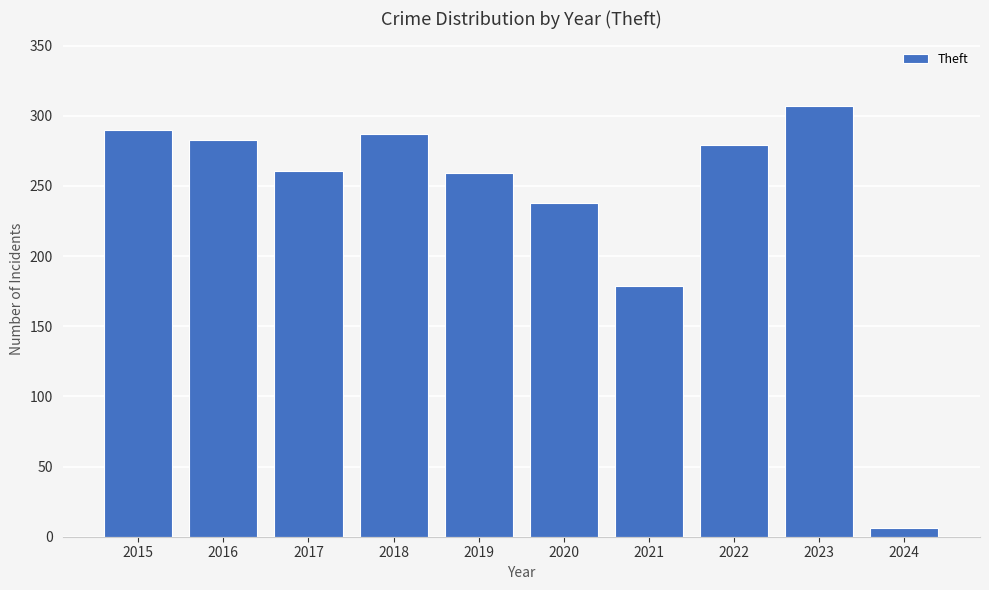

Reading left to right, transcribe all the data shown in this chart.

290	283	261	287	259	238	179	279	307	6